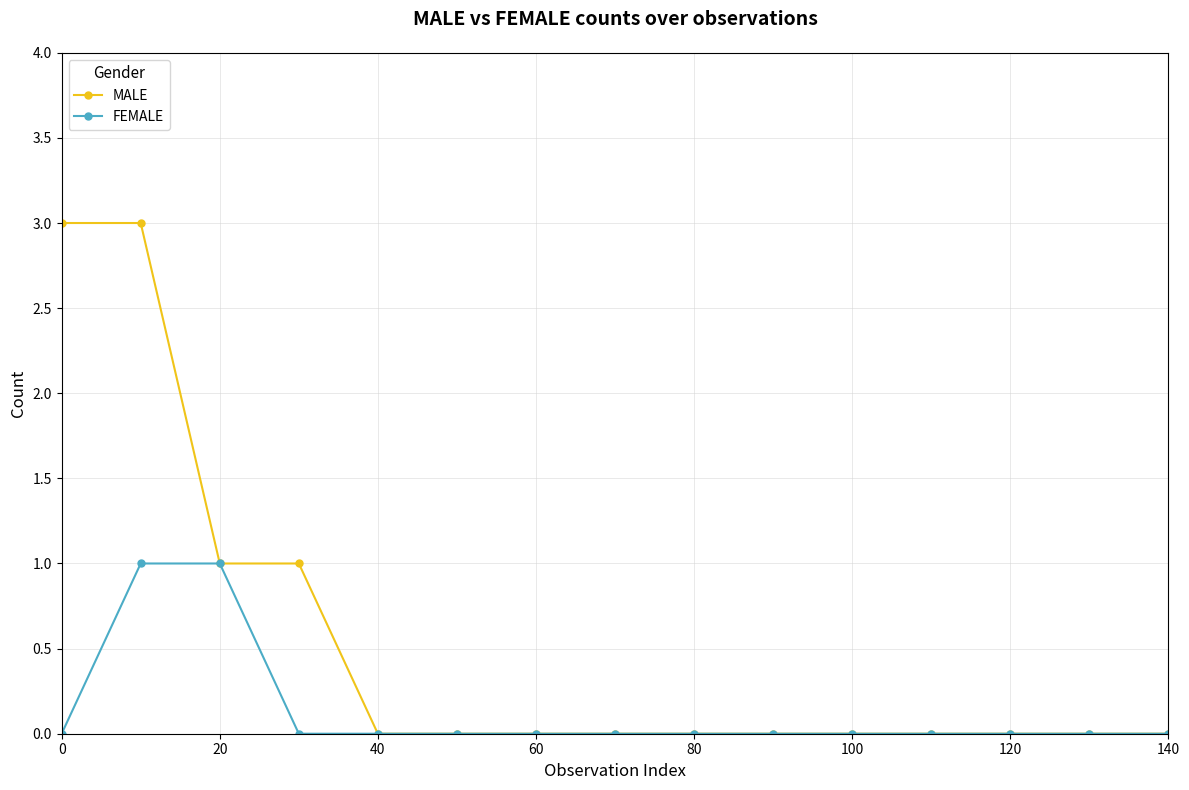

Which series has the largest total across all categories?

MALE